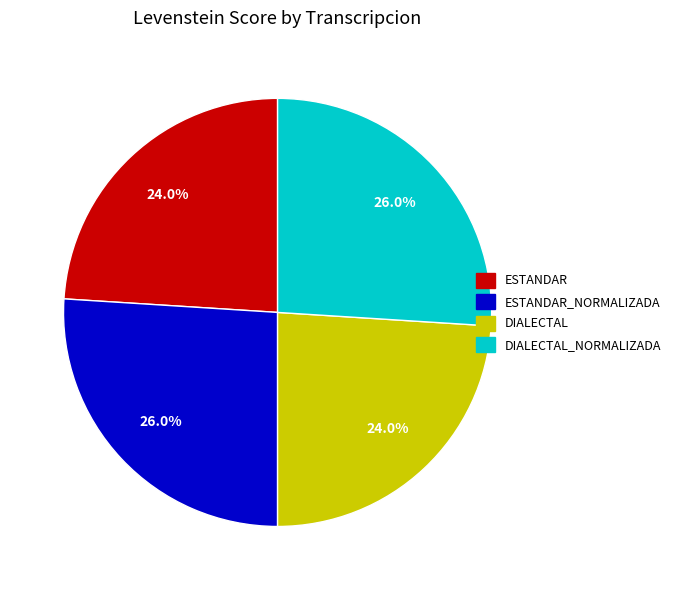

Is there a majority slice in this chart?

No